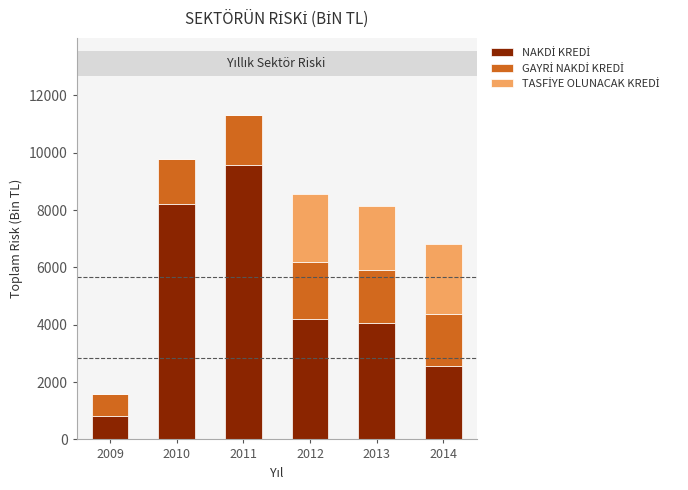

Which category has the highest value across all series?

2011